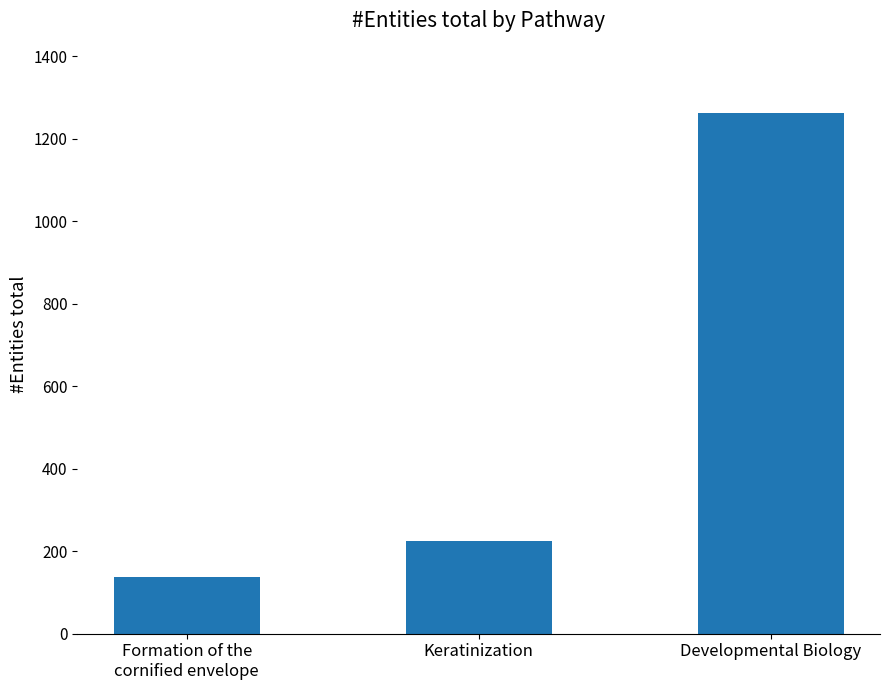

What is the label of the 3rd bar from the left?

Developmental Biology